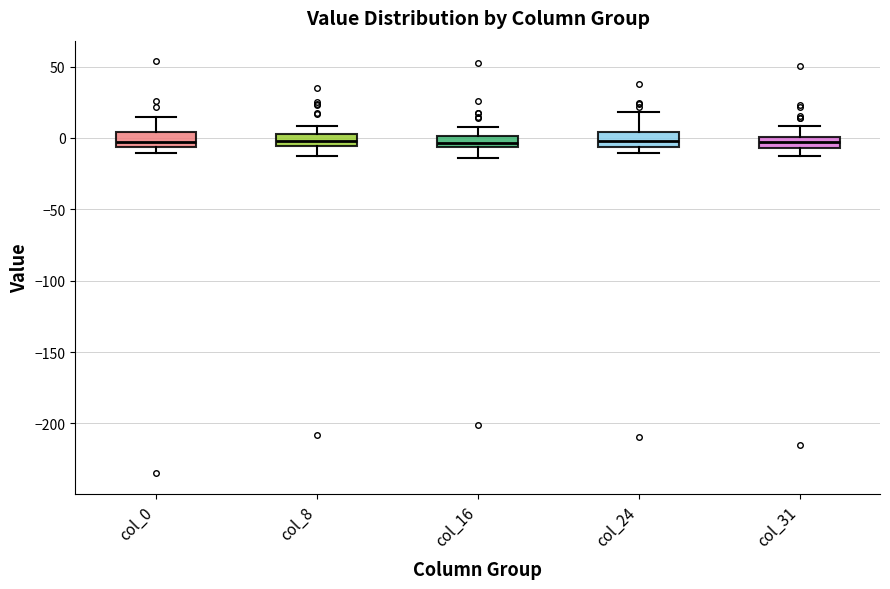

Where is the upper edge of the box for col_31 on the y-axis? The values are not printed on the chart, so give them approximately, as read against the axis.

0